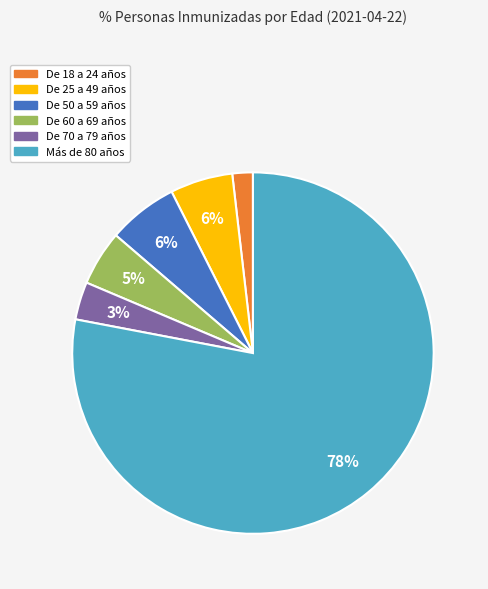

Which has a higher value, Más de 80 años or De 18 a 24 años?

Más de 80 años